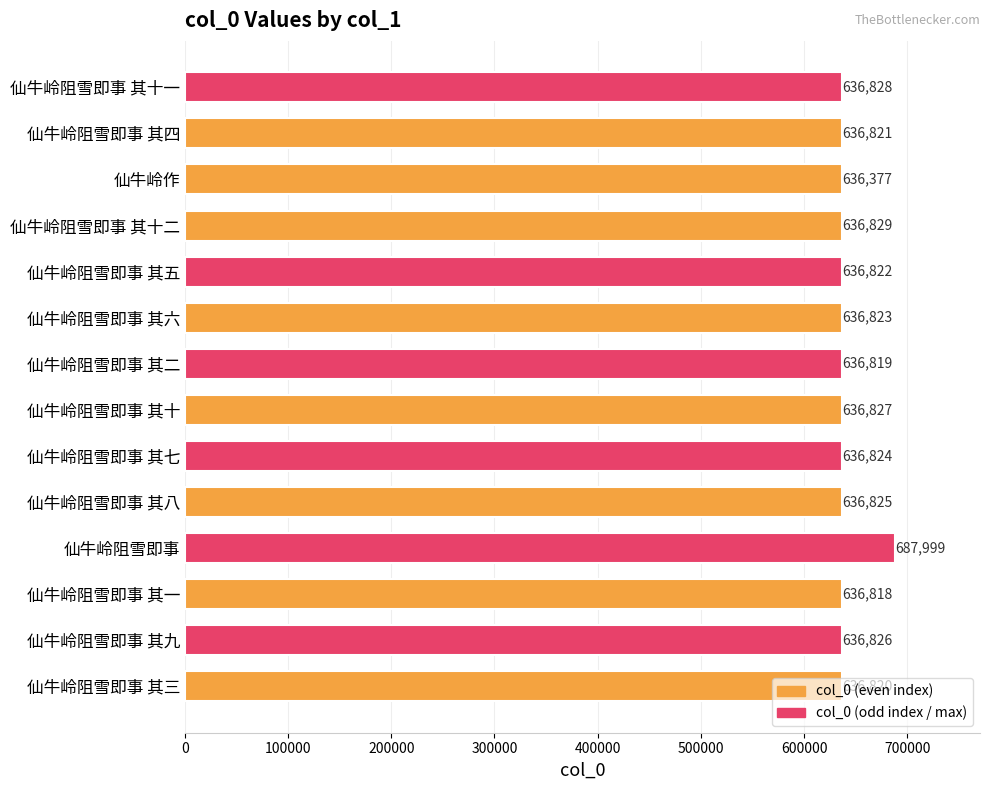

List the labels in order of value, smallest first.

仙牛岭作, 仙牛岭阻雪即事 其一, 仙牛岭阻雪即事 其二, 仙牛岭阻雪即事 其三, 仙牛岭阻雪即事 其四, 仙牛岭阻雪即事 其五, 仙牛岭阻雪即事 其六, 仙牛岭阻雪即事 其七, 仙牛岭阻雪即事 其八, 仙牛岭阻雪即事 其九, 仙牛岭阻雪即事 其十, 仙牛岭阻雪即事 其十一, 仙牛岭阻雪即事 其十二, 仙牛岭阻雪即事